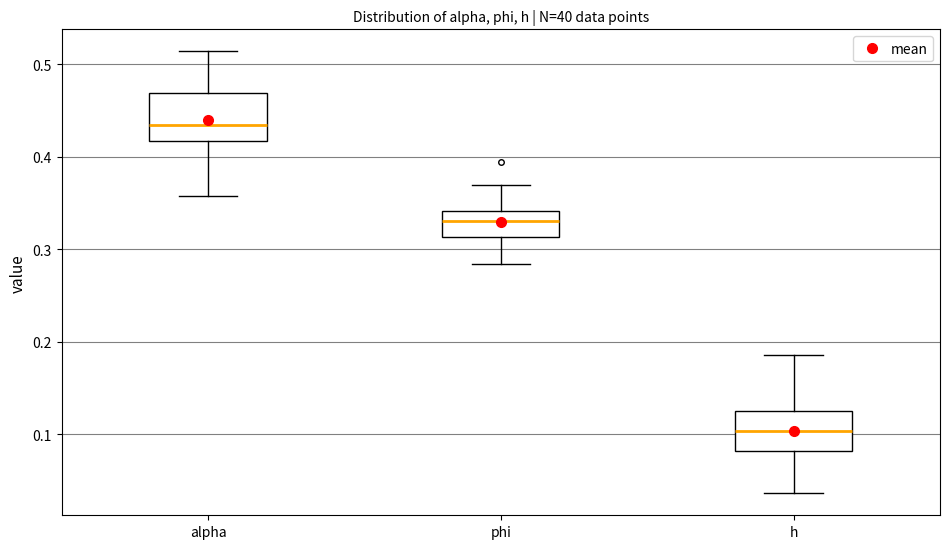

Reading left to right, read every box against the y-axis: the position of its median line, the range the box covers, and the ends of its whiskers. The values are not printed on the chart, so give them approximately, as read against the axis.

alpha: median 0.43, box 0.42 to 0.47, whiskers 0.36 to 0.51
phi: median 0.33, box 0.31 to 0.34, whiskers 0.28 to 0.37
h: median 0.10, box 0.08 to 0.12, whiskers 0.04 to 0.19